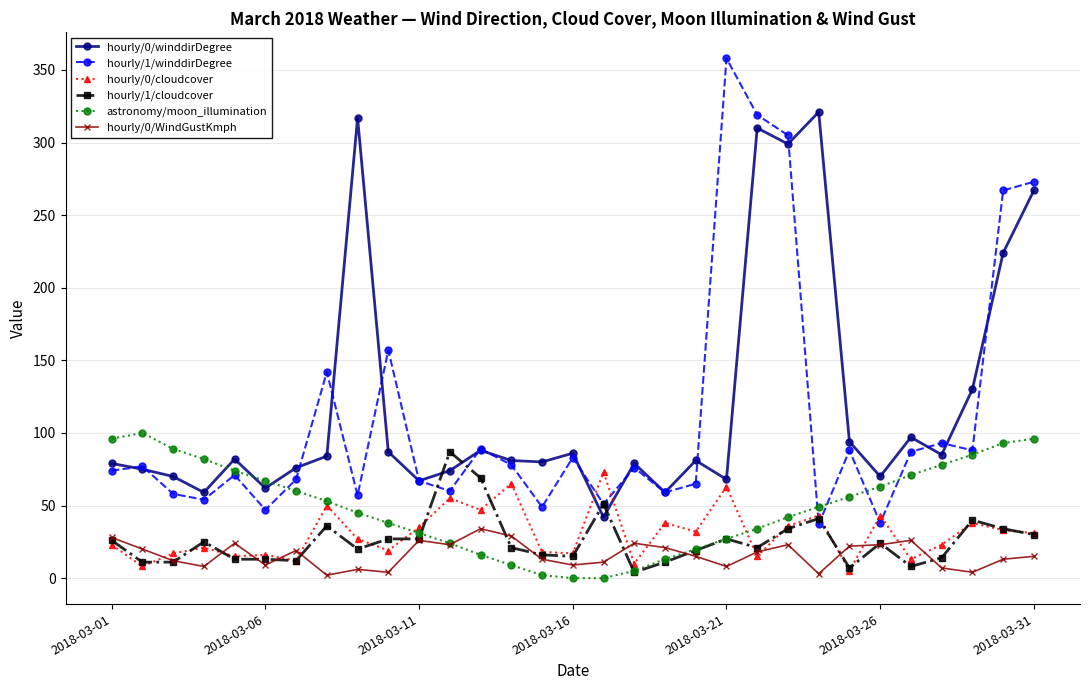

True or false: hourly/0/winddirDegree and astronomy/moon_illumination cross at least once.

True